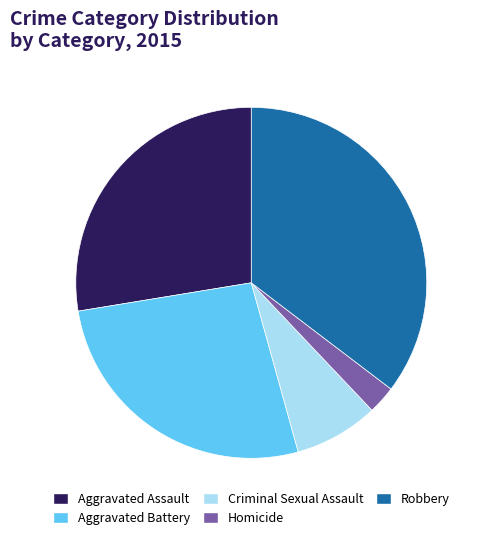

Between Robbery and Aggravated Battery, which is larger?

Robbery